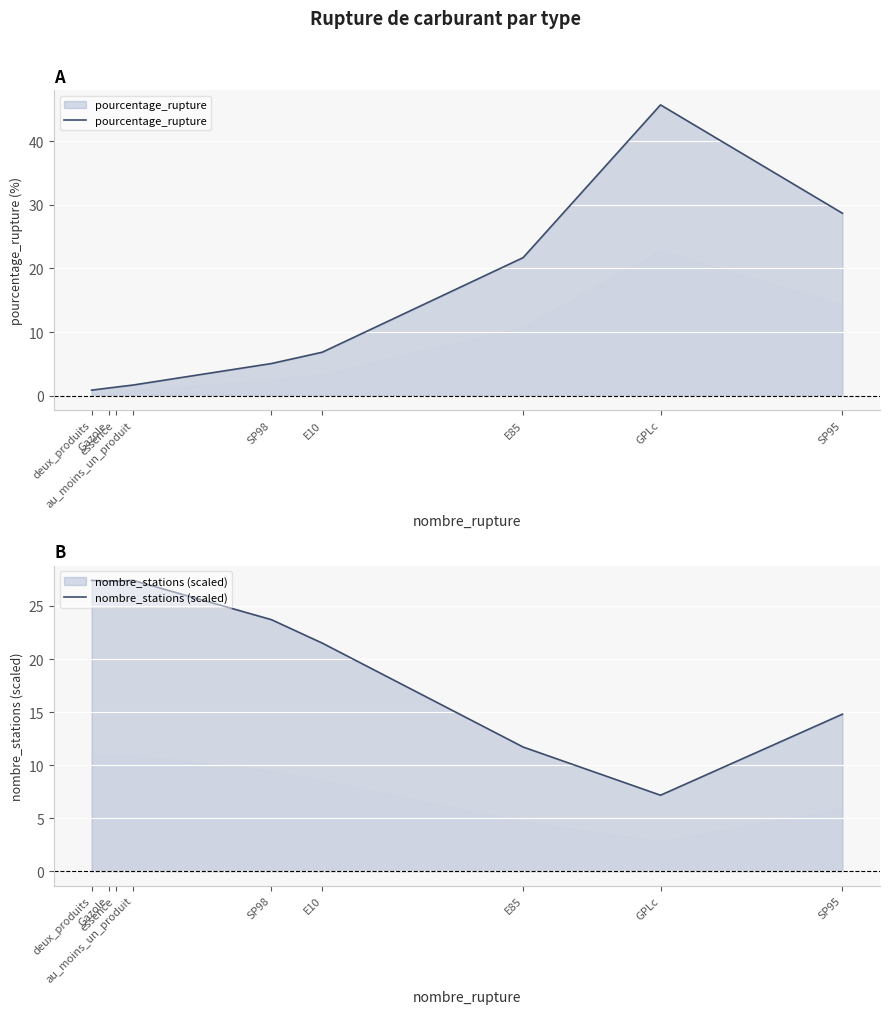

What is the label of the 9th point from the left?

SP95